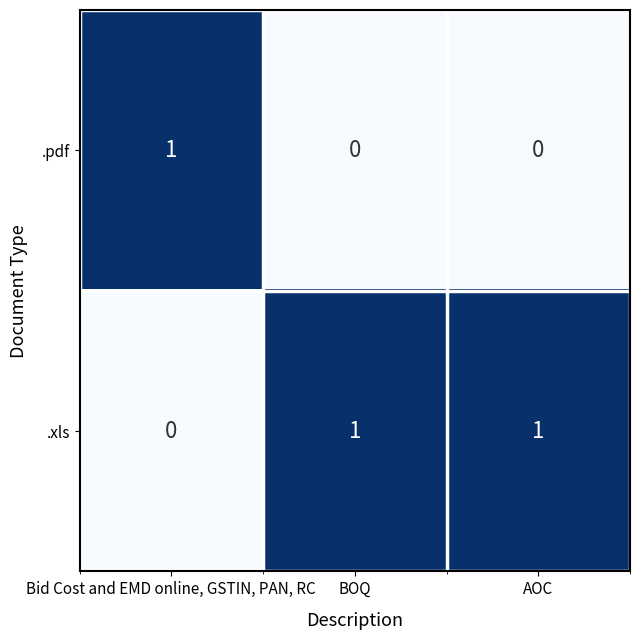

At how many categories does at least one series exceed 0?

3